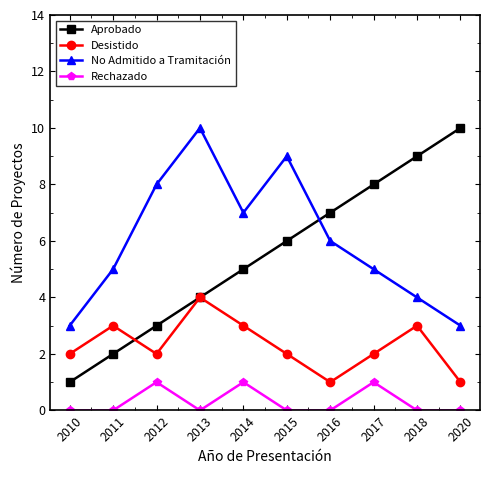

What is the average value of the Aprobado series?

6